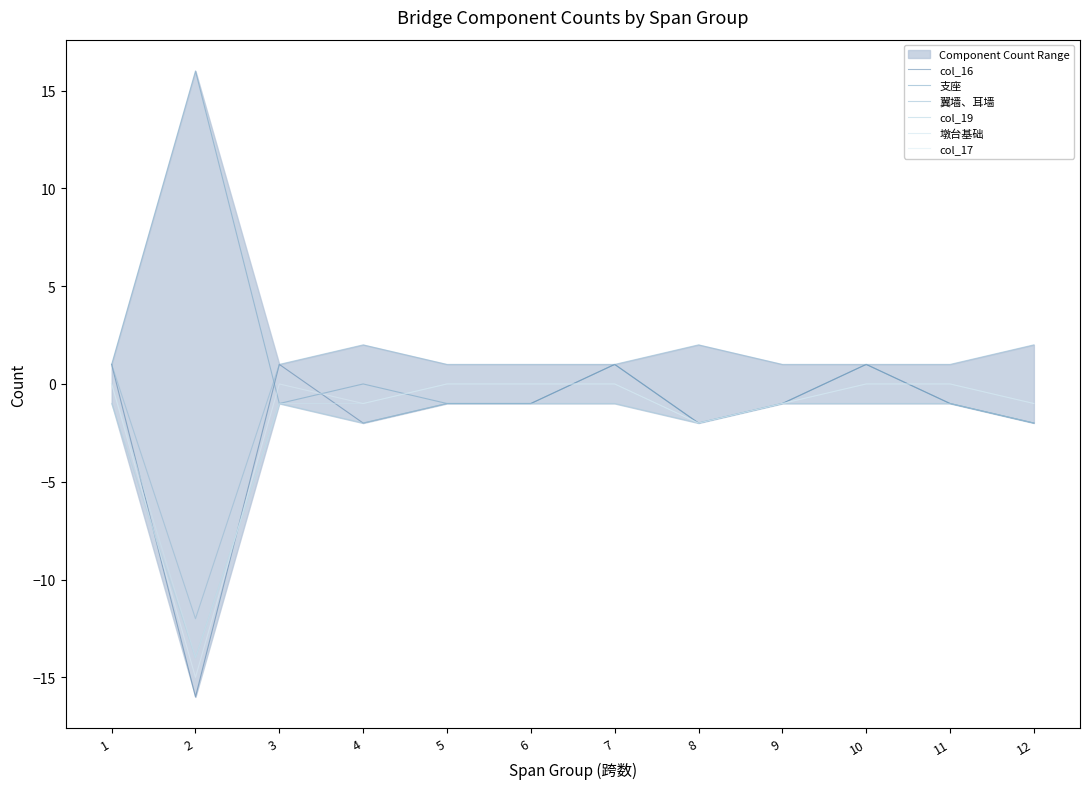

At 10, list the series in order from smallest to largest.

col_19, 墩台基础, col_17, col_16, 支座, 翼墙、耳墙